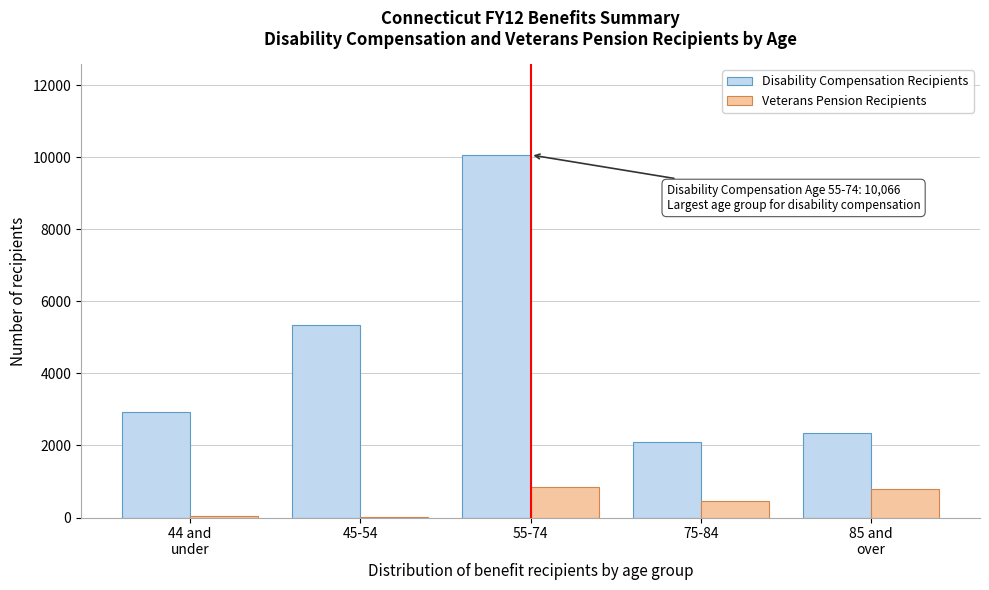

What is the greatest value displayed?

10066